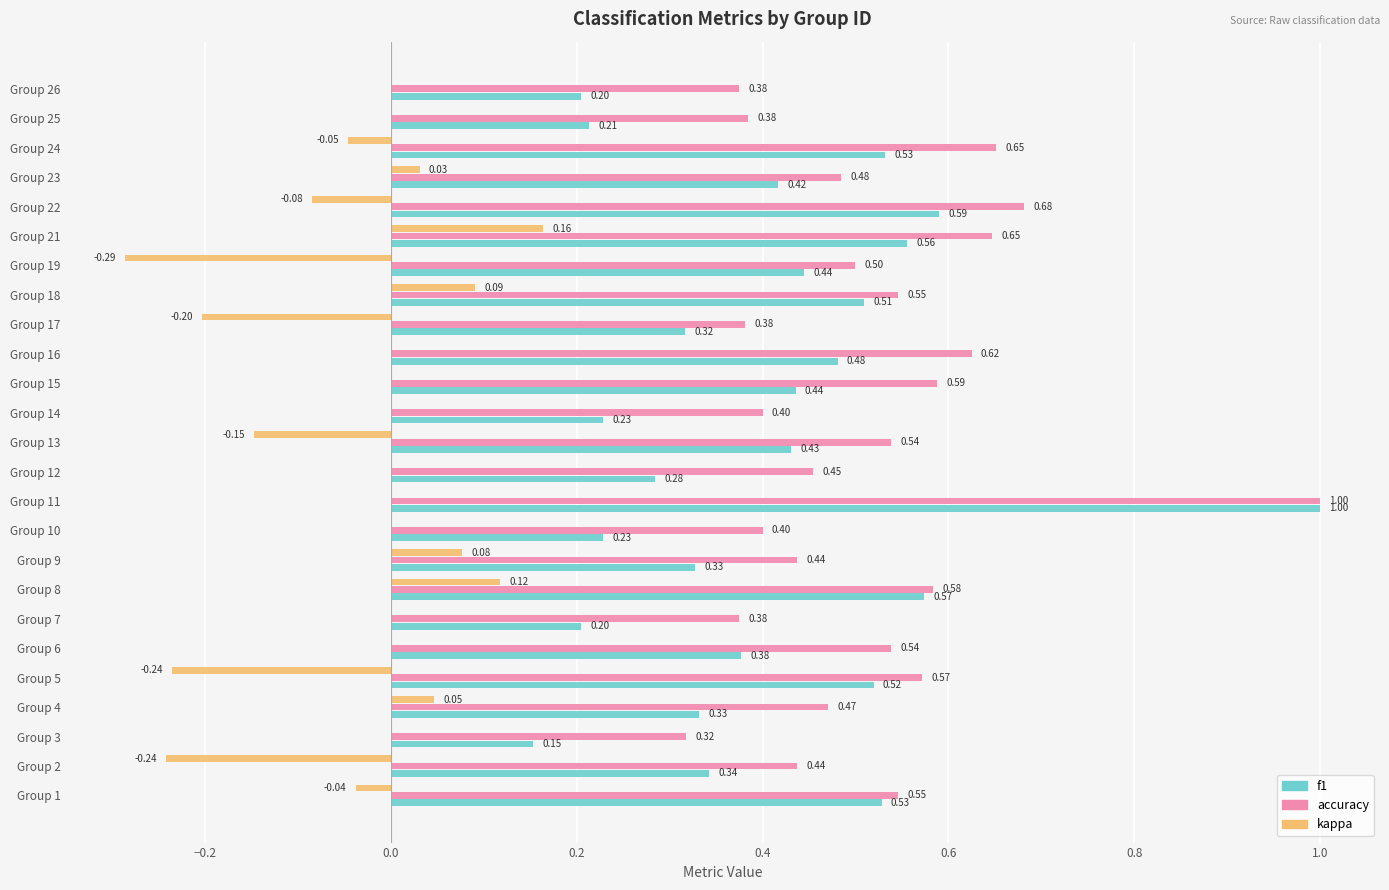

At which category is the sum across all series the highest?

Group 11